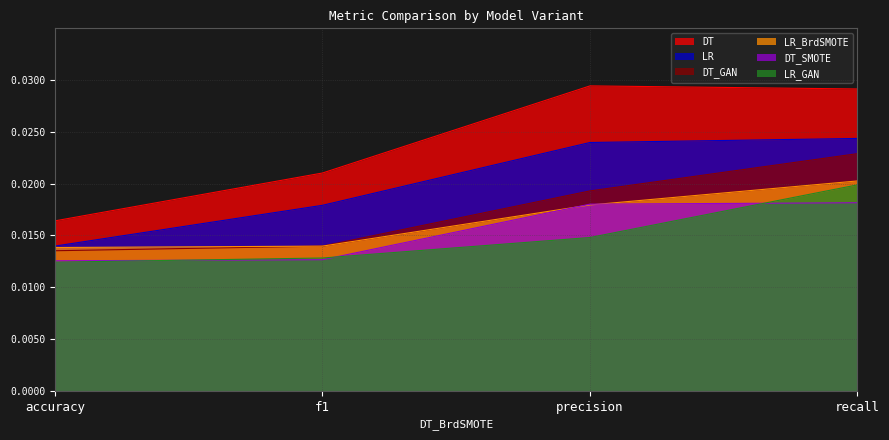

In DT, how many points are higher than both neighbors (excluding endpoints)?

1